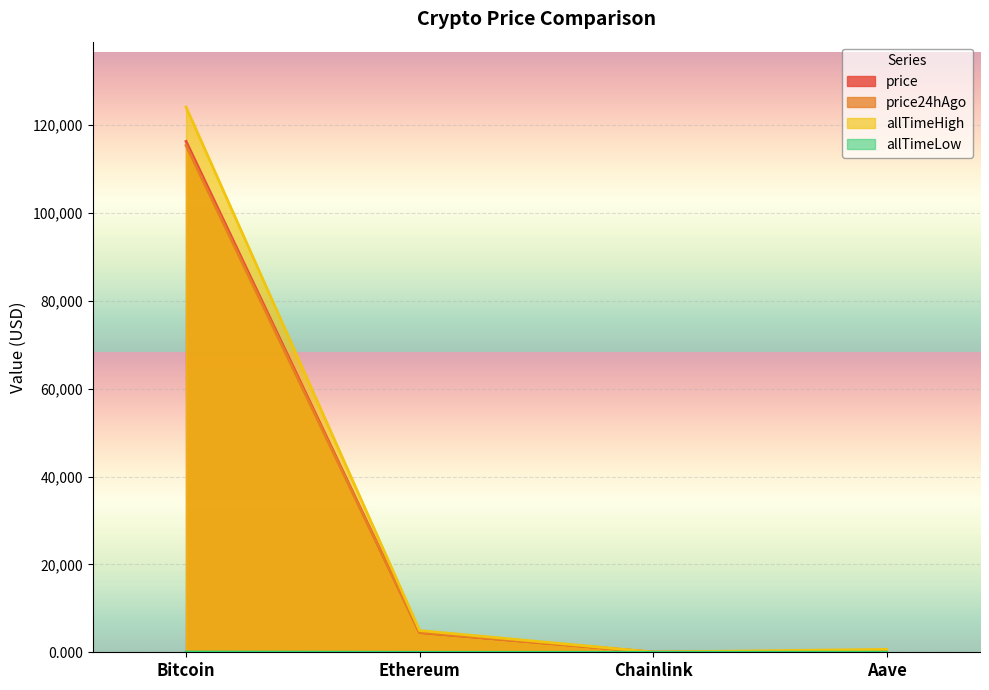

What is the sum of the price24hAgo values at Chainlink and Ethereum?

4527.9